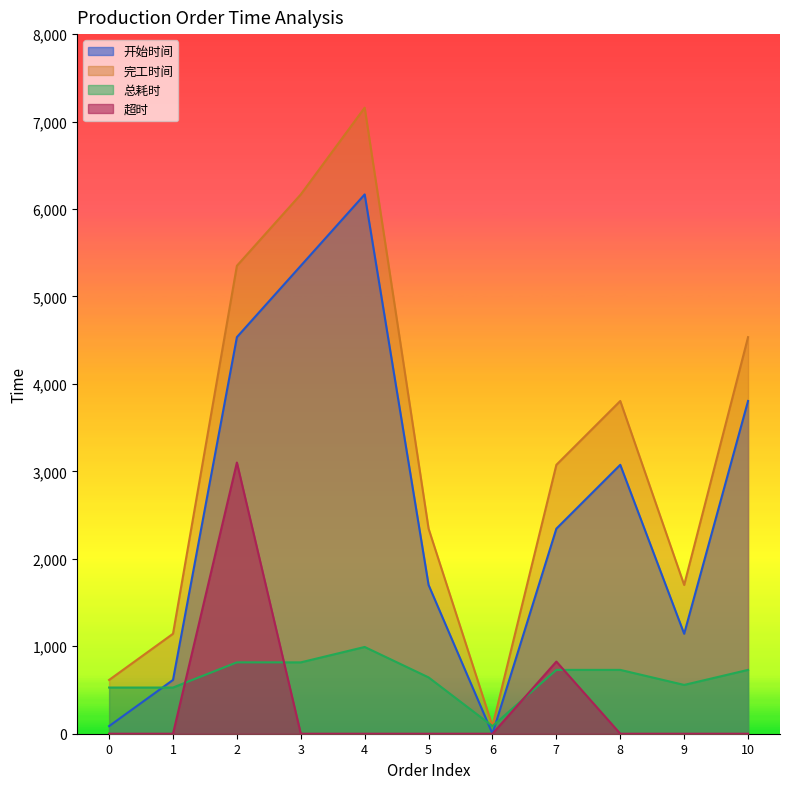

Reading left to right, what are all the values shown in this chart?

开始时间: 0=87	1=615	2=4535	3=5351	4=6167	5=1701	6=0	7=2345	8=3075	9=1143	10=3805
完工时间: 0=615	1=1143	2=5351	3=6167	4=7159	5=2345	6=87	7=3075	8=3805	9=1701	10=4535
总耗时: 0=528	1=528	2=816	3=816	4=992	5=644	6=87	7=730	8=730	9=558	10=730
超时: 0=0	1=0	2=3101	3=0	4=0	5=0	6=0	7=825	8=0	9=0	10=0